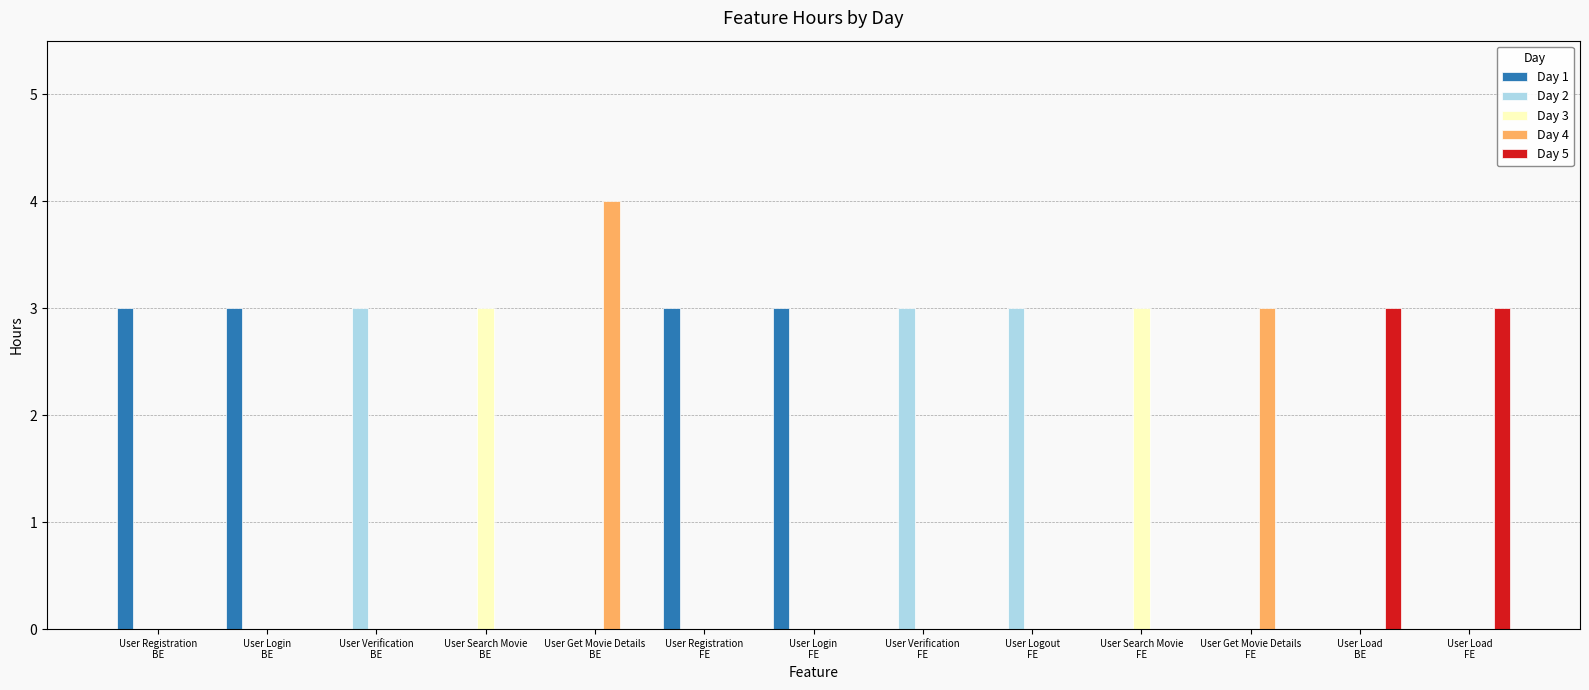

What is the average value of the Day 2 series?

1